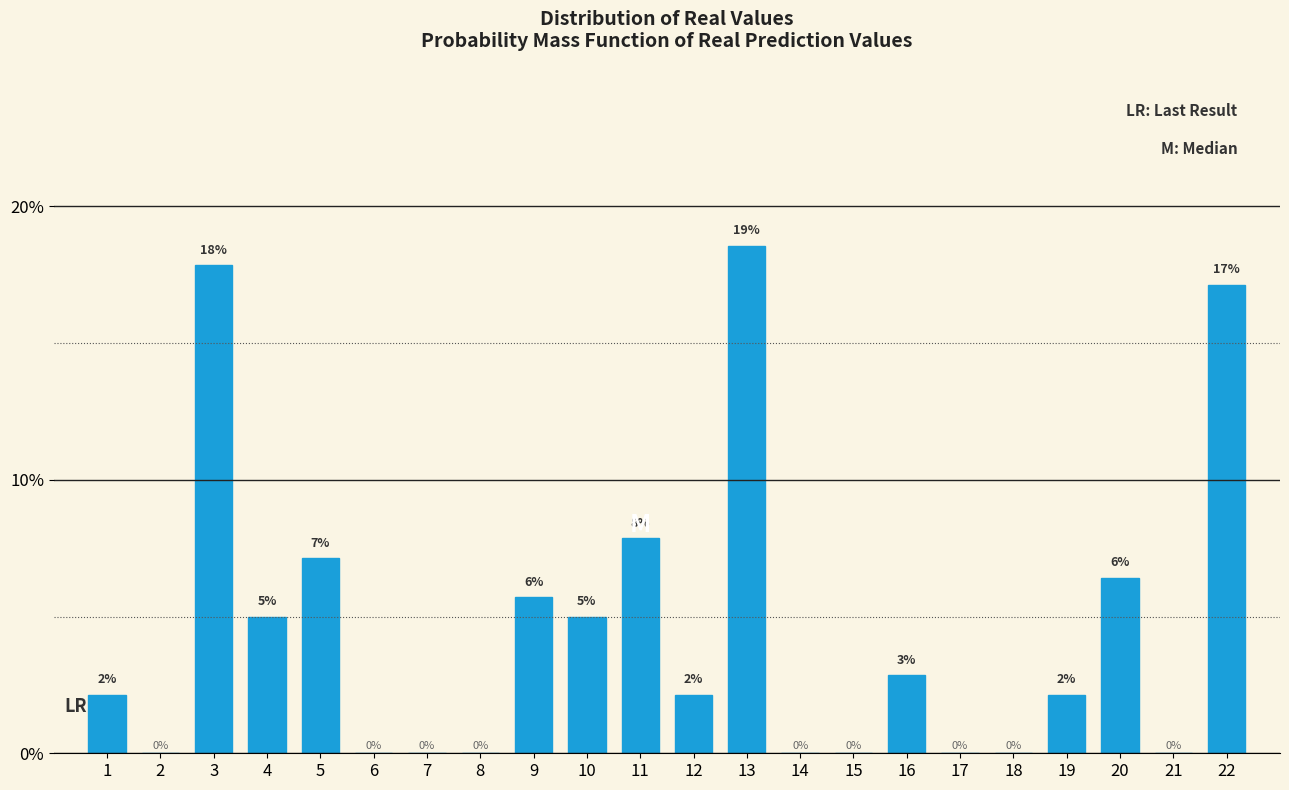

What is the sum of all values?

100.0